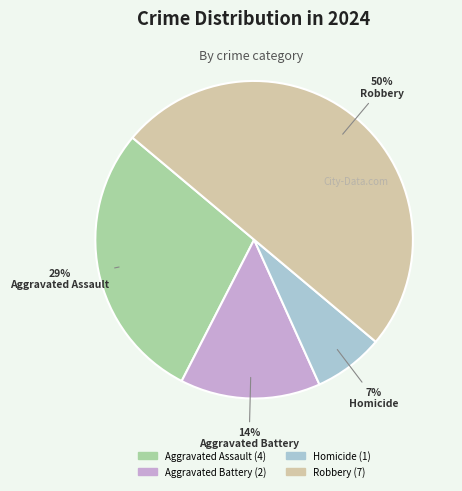

The Robbery slice represents 50% of the pie. True or false?

True